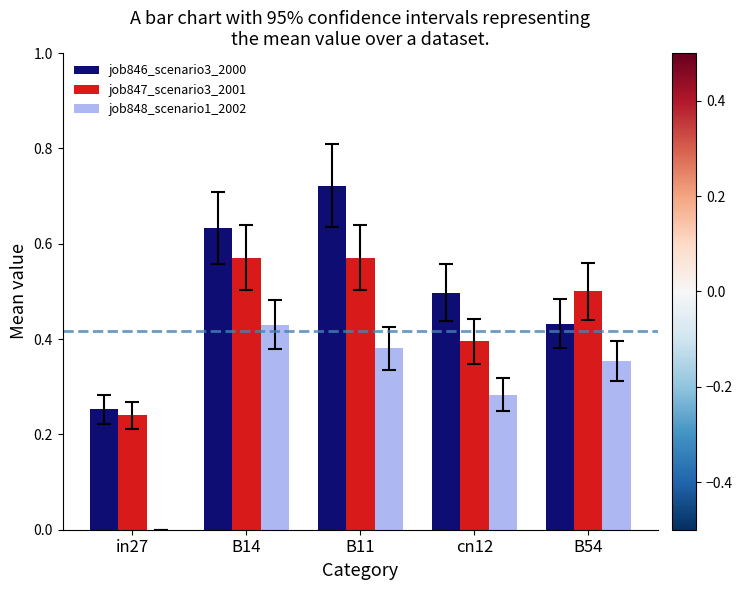

What is the total value across all series at B11?

1.7